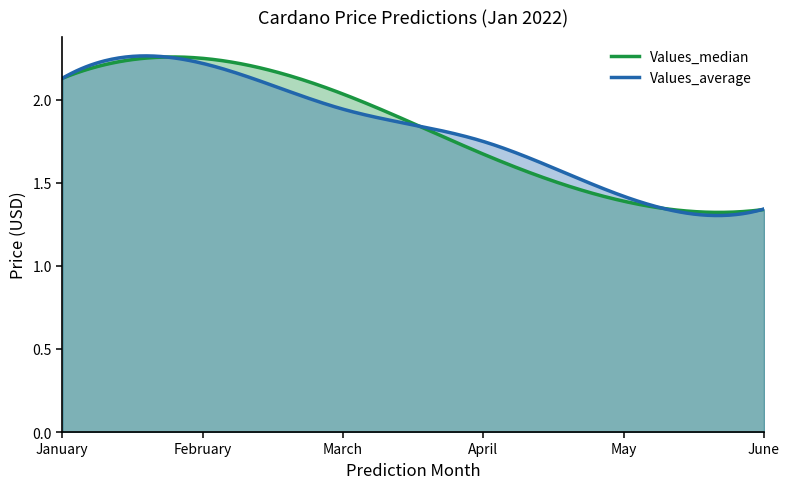

What is the sum of the Values_median values at May and June?

2.7